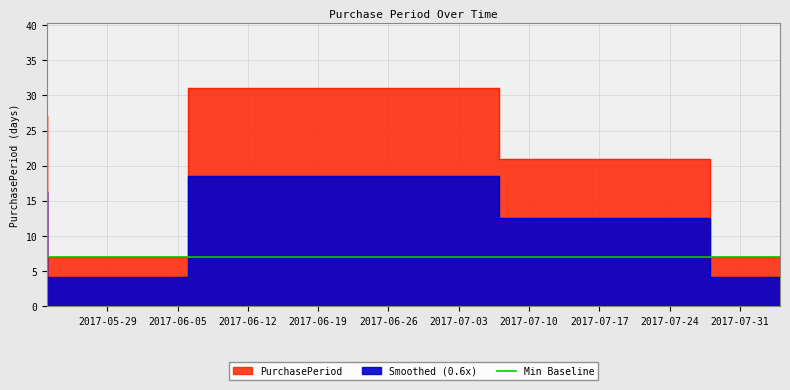

What is the label of the 1st point from the right?

2017-08-04